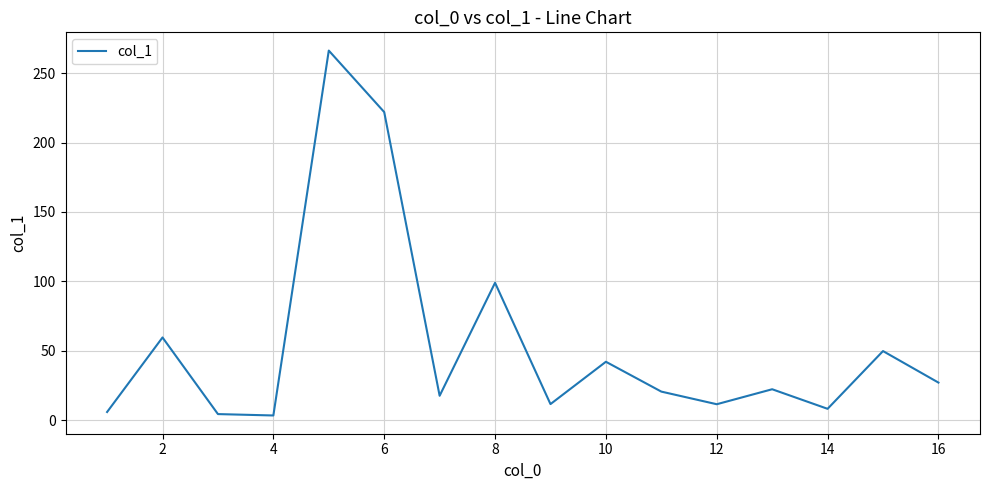

Does the chart display data point markers on the line(s)?

No